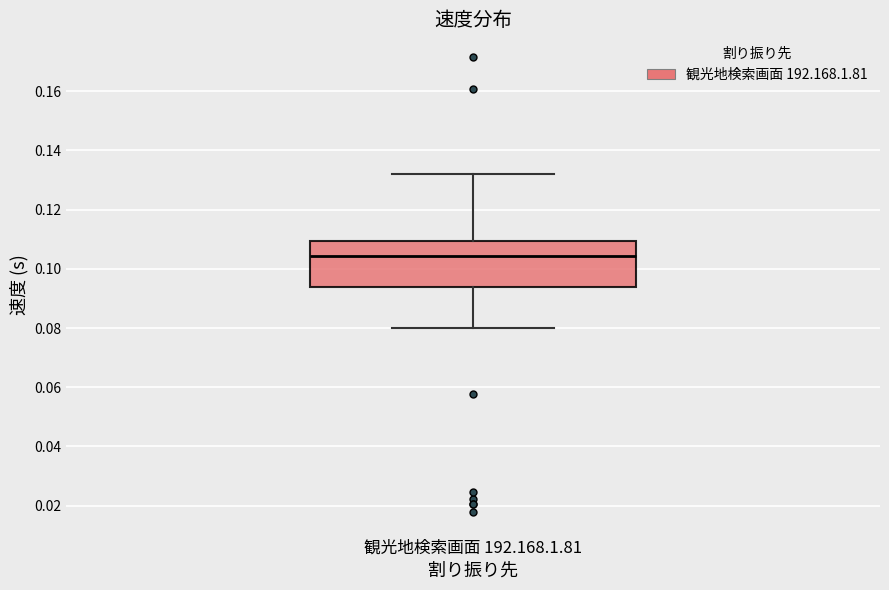

Transcribe this box plot: give where the median line is, the range the box spans, and where the two whiskers end, as read against the y-axis. The values are not printed on the chart, so give them approximately, as read against the axis.

median 0.104, box 0.094 to 0.110, whiskers 0.080 to 0.132